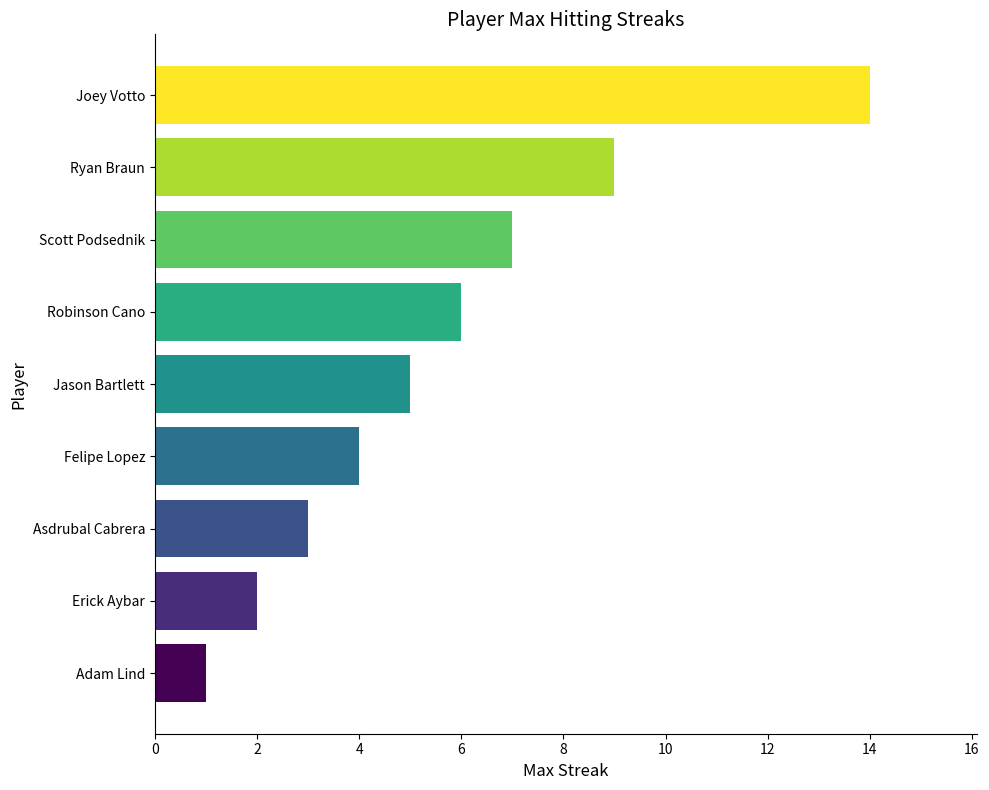

Are the bars grouped side by side (vs. stacked)?

No